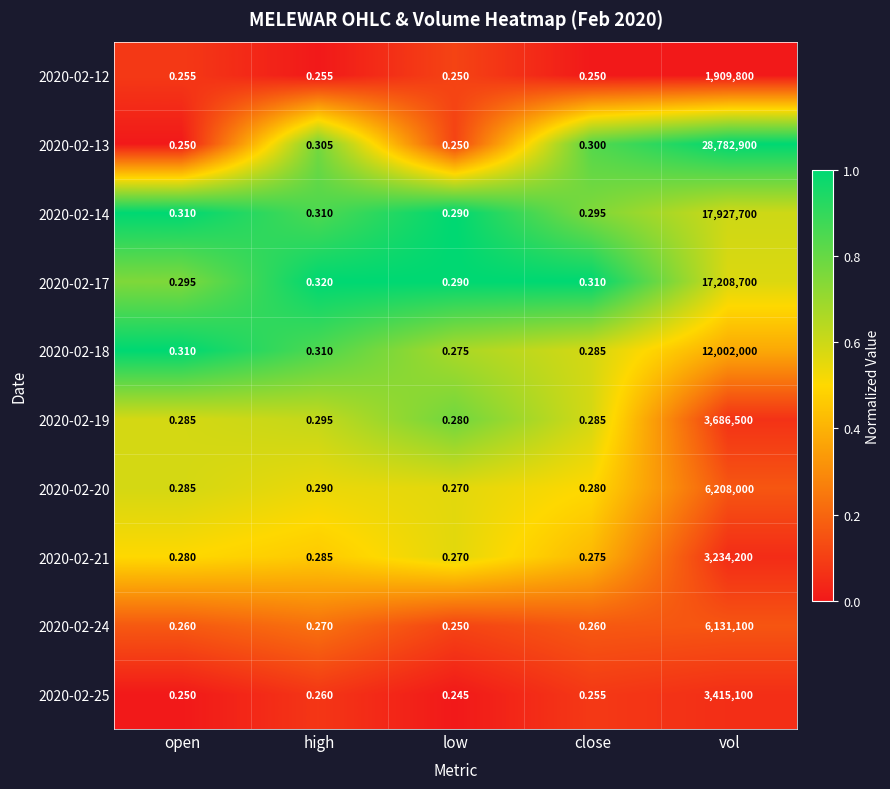

What is the total value across all series at high?

2.9